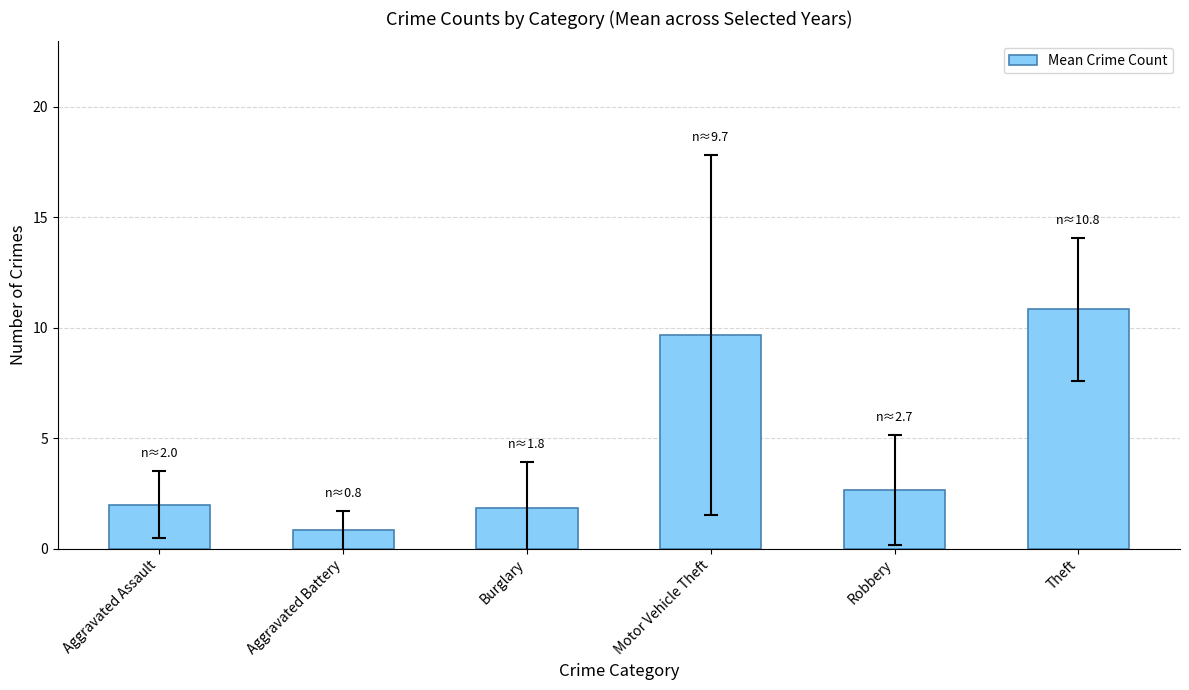

Reading left to right, what are all the values shown in this chart?

Aggravated Assault=2.0	Aggravated Battery=0.8	Burglary=1.8	Motor Vehicle Theft=9.7	Robbery=2.7	Theft=10.8